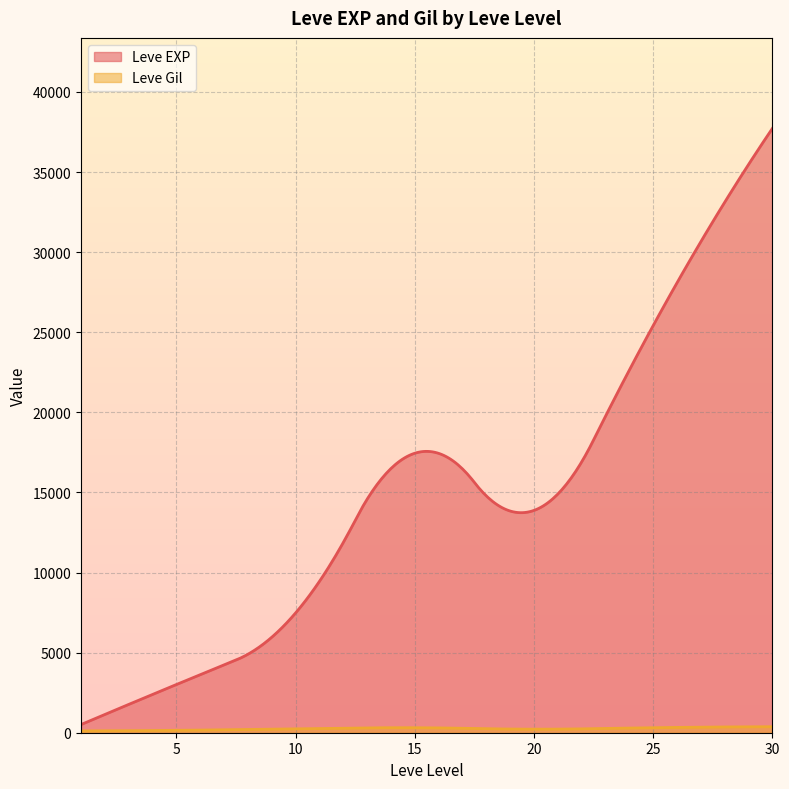

True or false: Leve Gil has a value of 288 at 10.

True